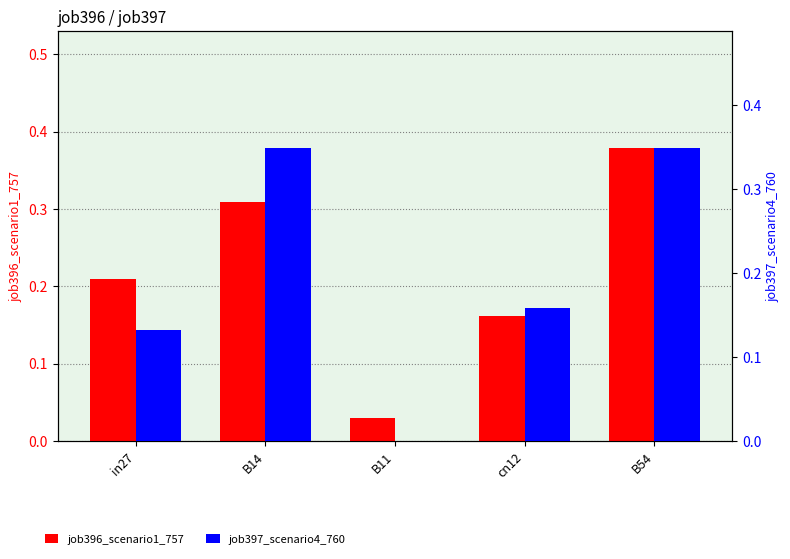

List the series in order of their peak value, lowest first.

job397_scenario4_760, job396_scenario1_757